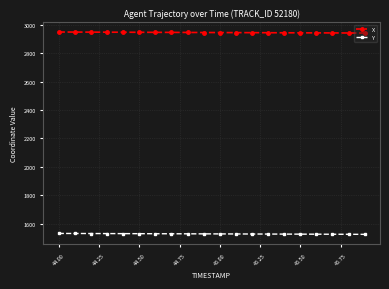

Rank the series by their maximum value, from highest to lowest.

X, Y